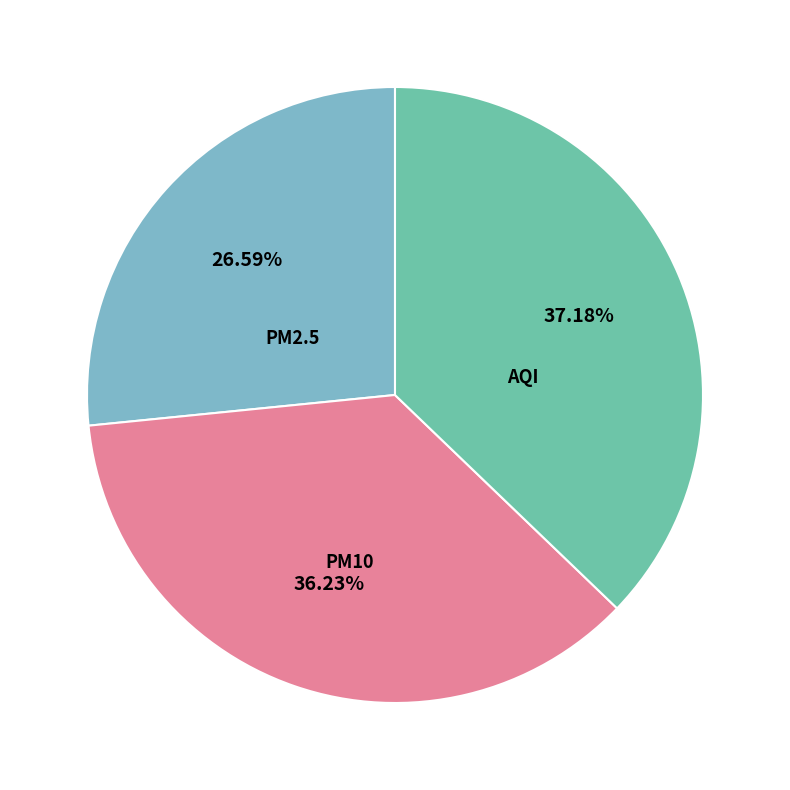

What percentage is the PM10 slice, to the nearest percent?

36%